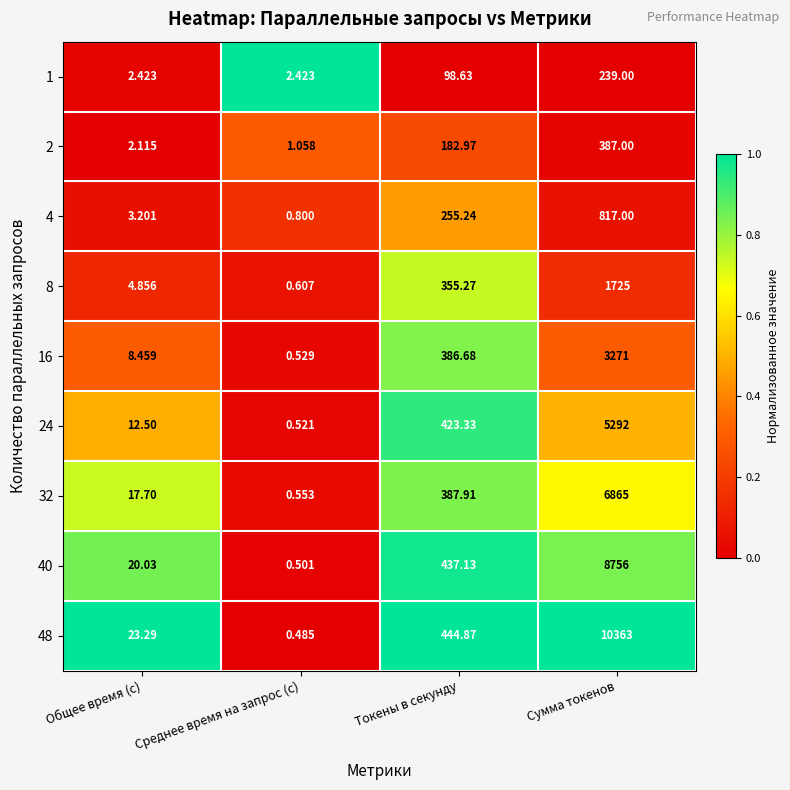

At which category is the sum across all series the highest?

Сумма токенов